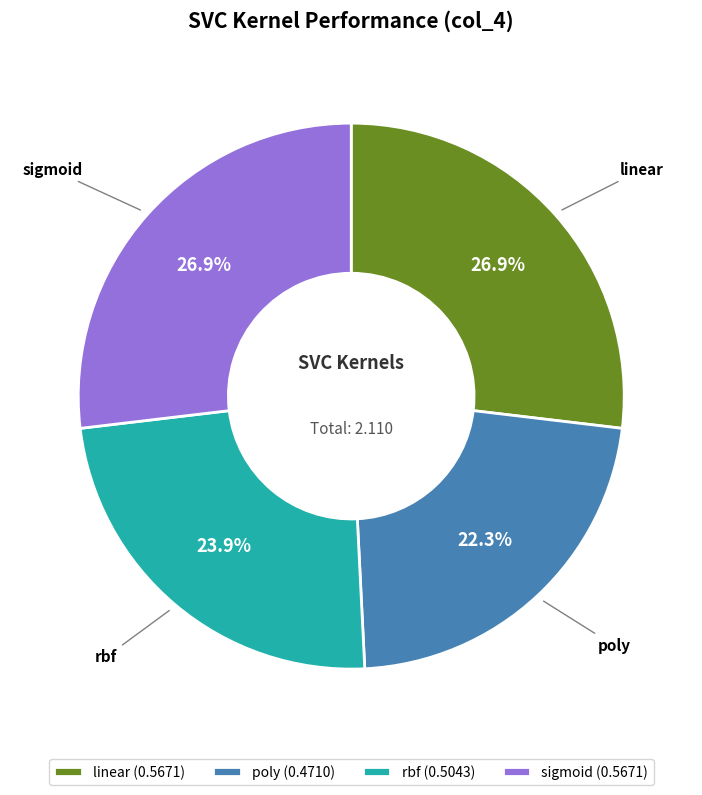

The linear slice represents 41% of the pie. True or false?

False